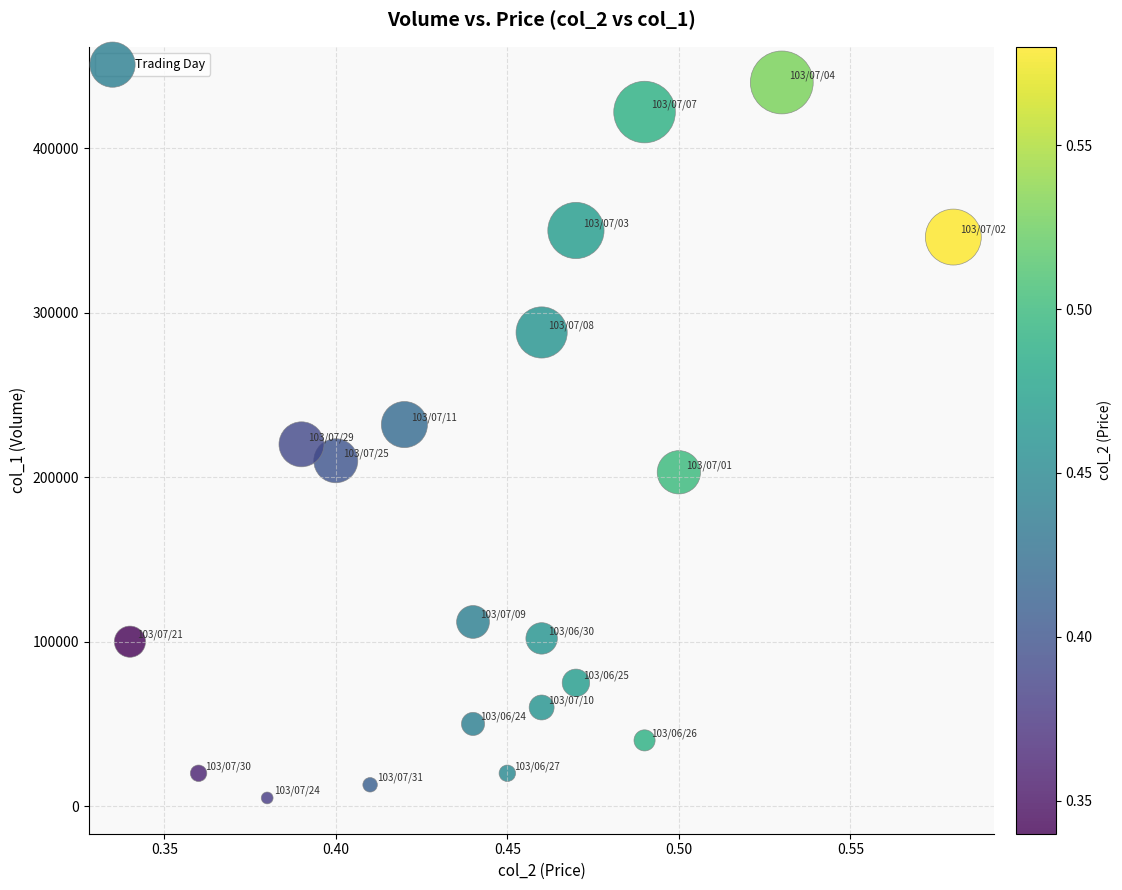

What is the range of Y values (max minus min)?

435000